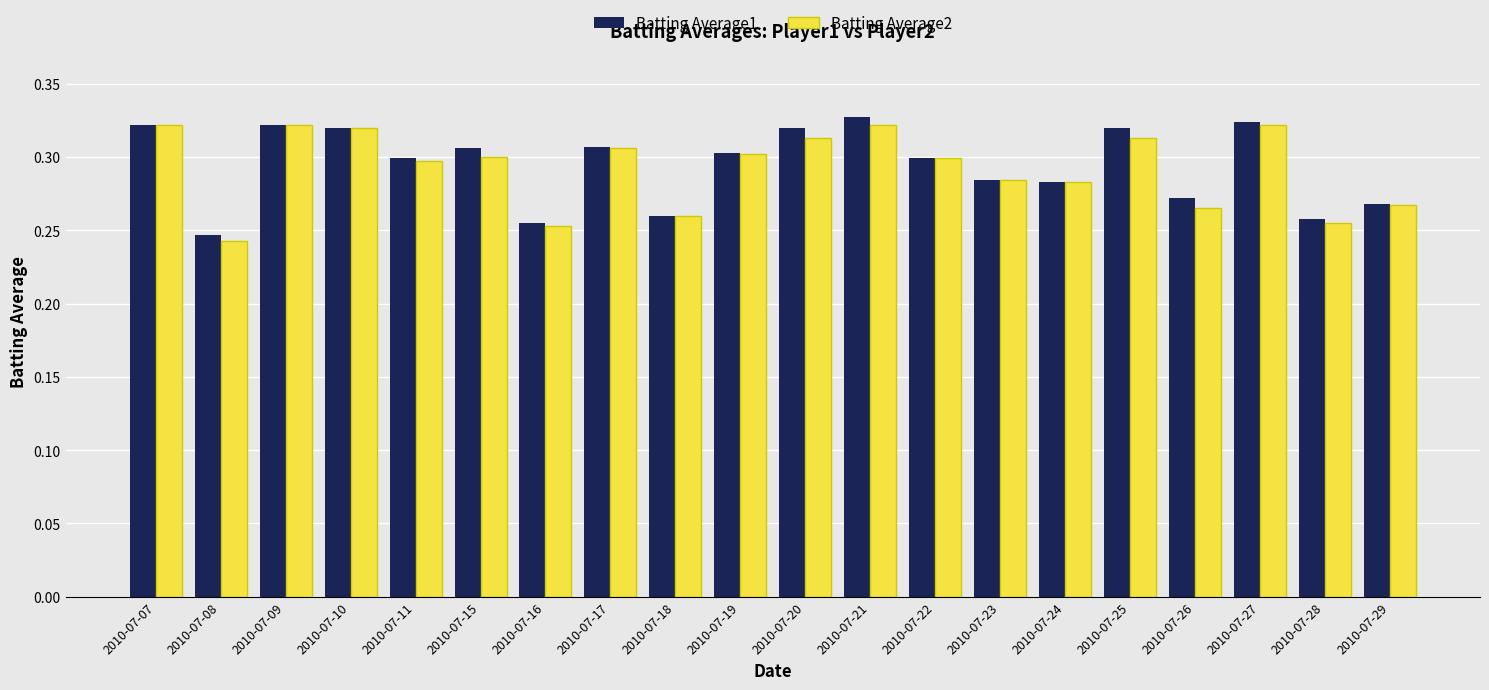

What is the difference between the Batting Average2 values at 2010-07-16 and 2010-07-27?

0.1